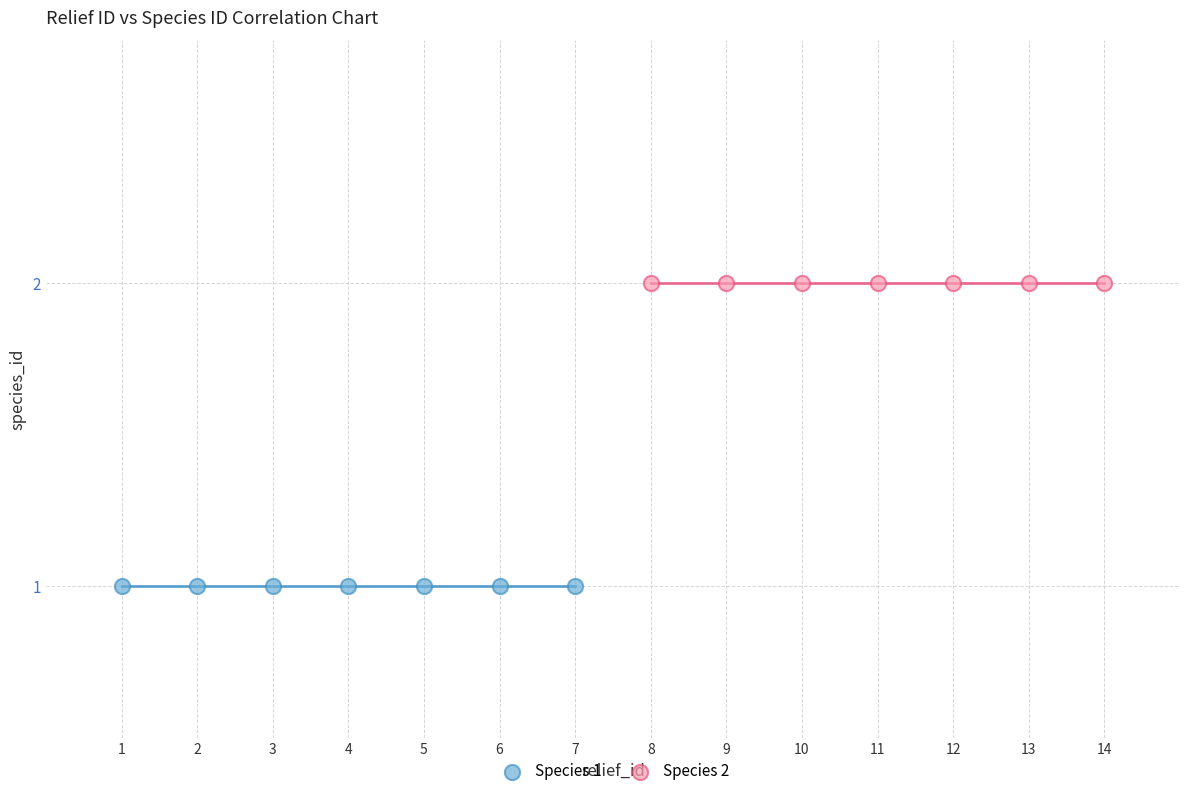

Which series reaches the maximum Y coordinate?

Species 2